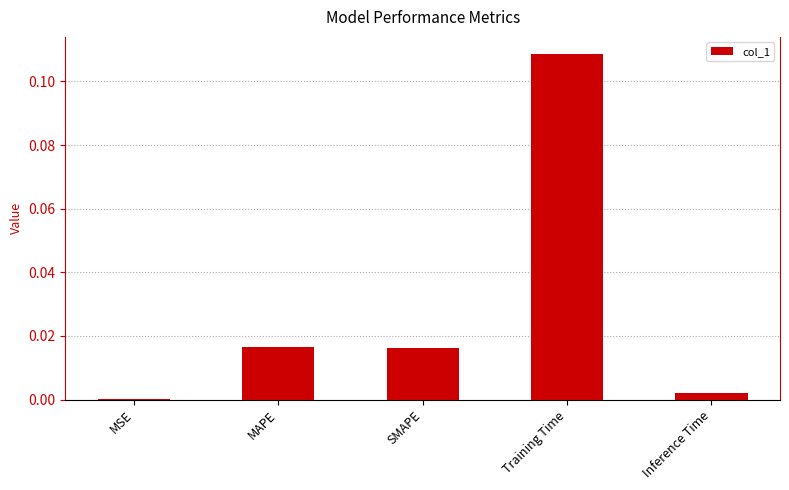

The chart shows a value of 0.0 at MAPE. True or false?

True